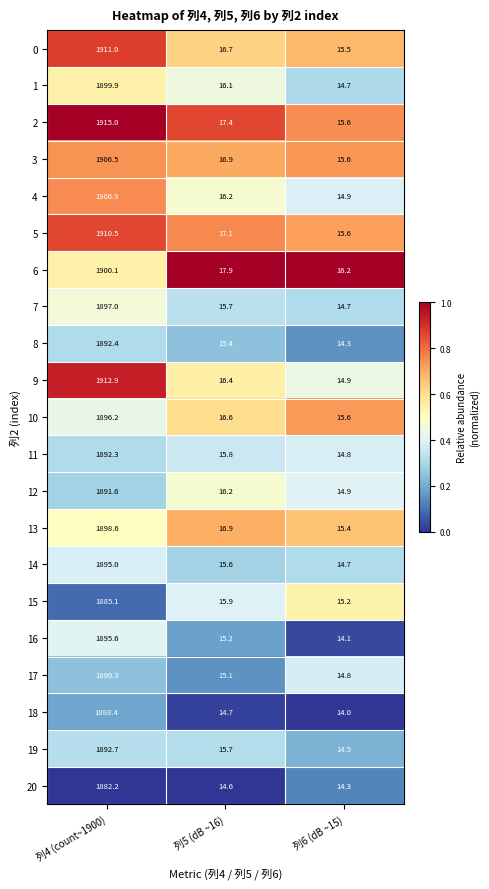

What is the maximum value shown in the chart?

1915.0